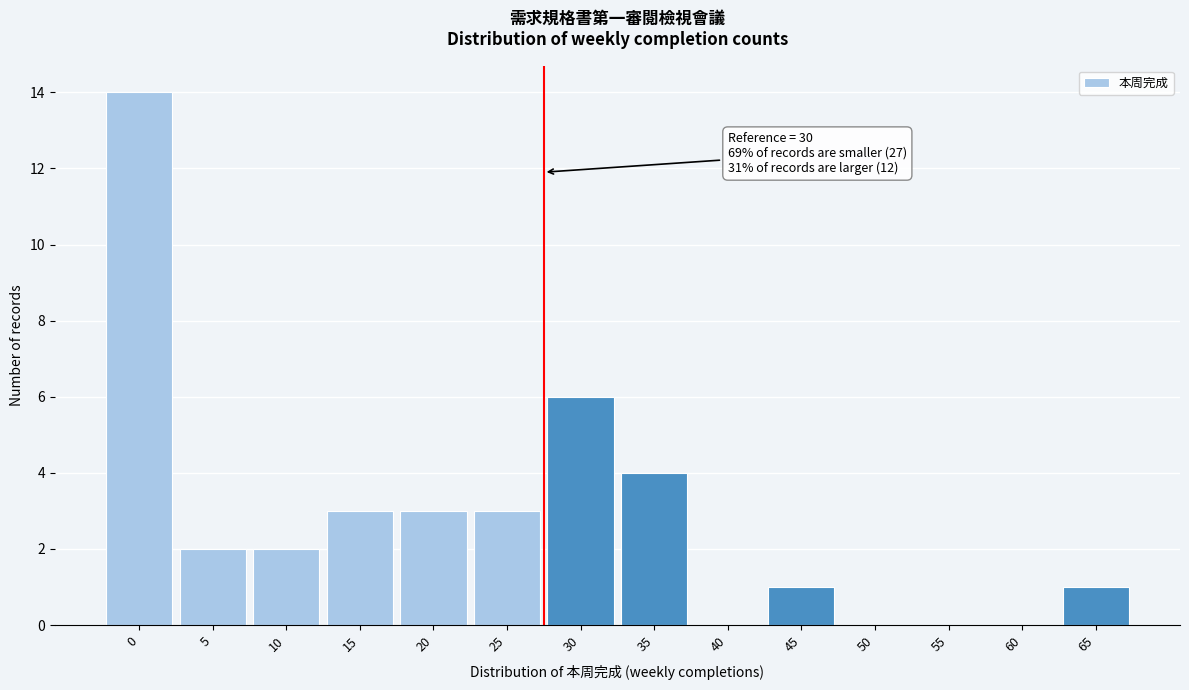

Reading right to left, extract all data points from this chart.

65=1	60=0	55=0	50=0	45=1	40=0	35=4	30=6	25=3	20=3	15=3	10=2	5=2	0=14